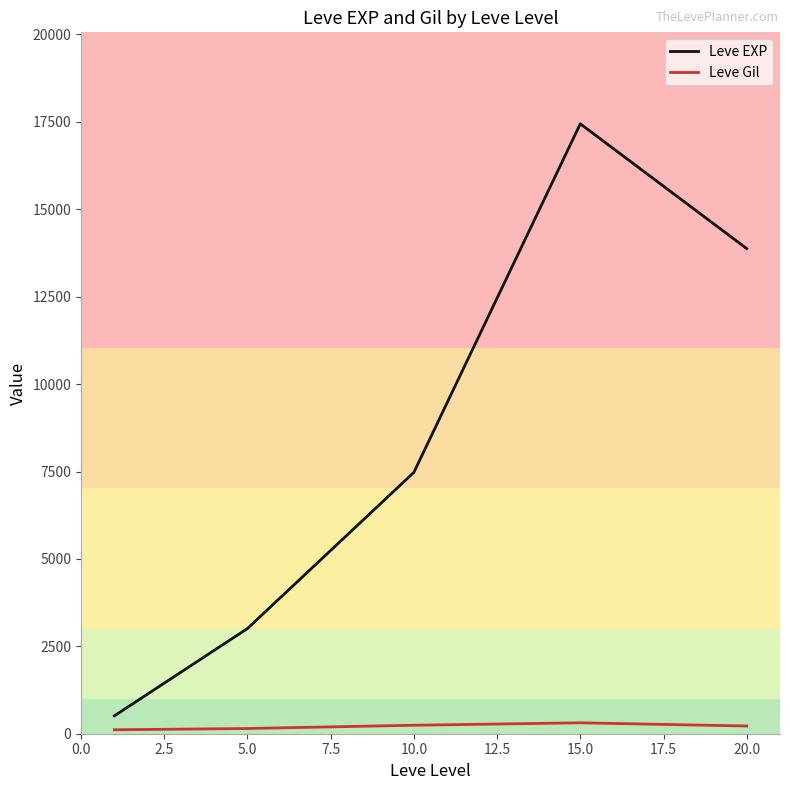

What is the average value of the Leve Gil series?

207.5